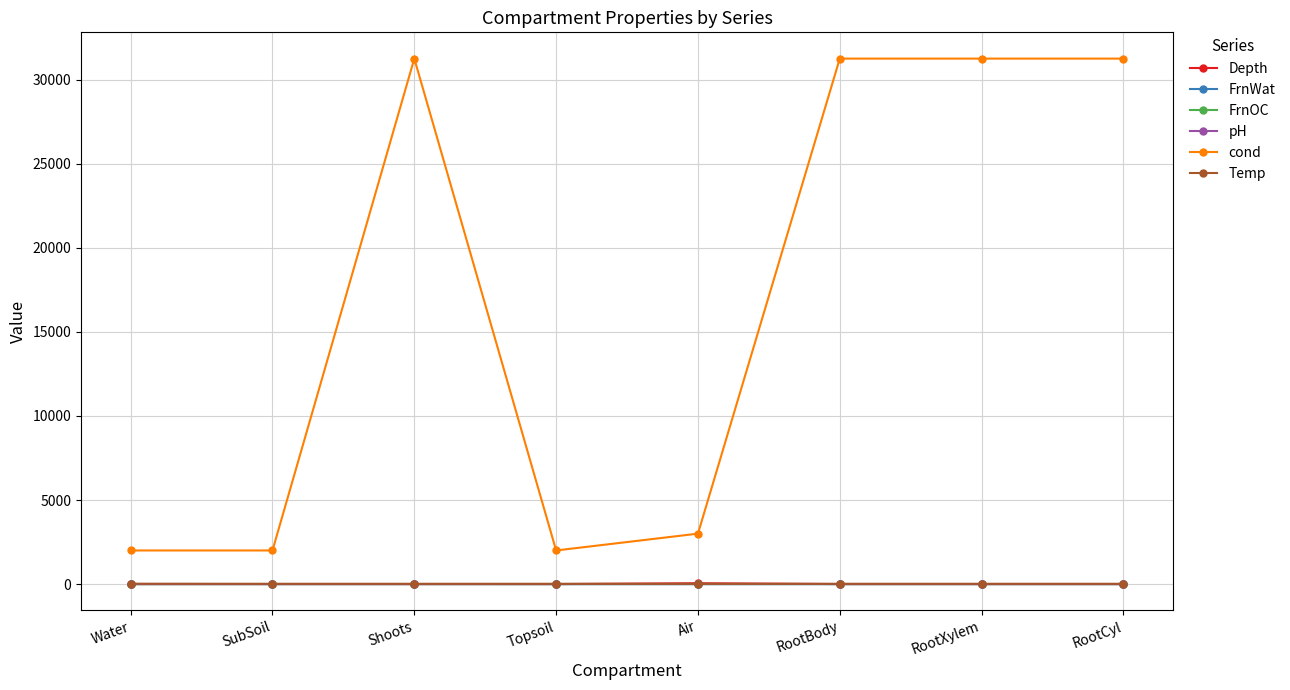

True or false: Depth has more than 0 points higher than both neighbors.

True